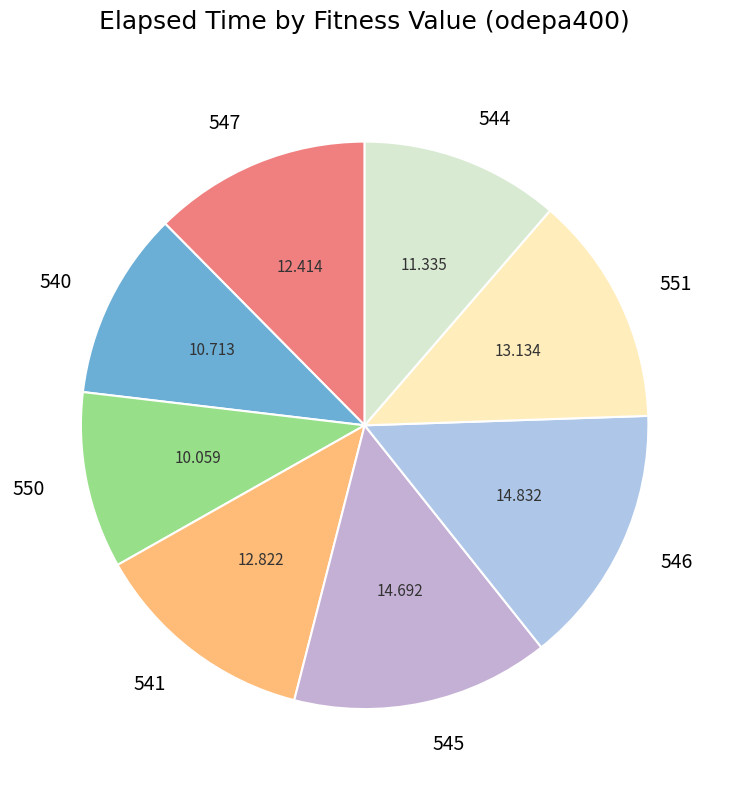

Combined, do 546 and 547 account for over 50%?

No